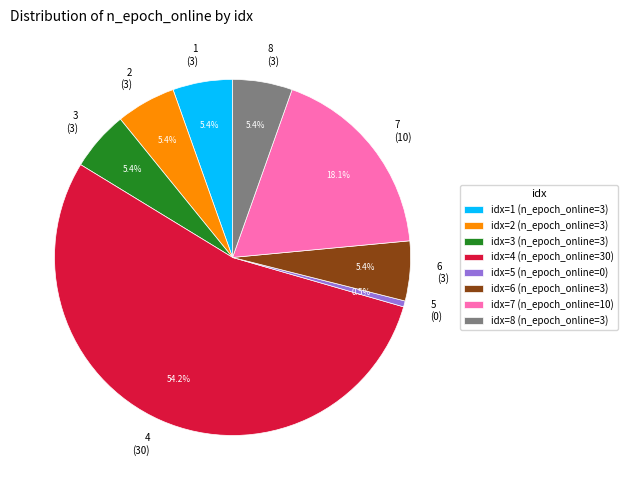

Is it true that 7 is 30% of the pie?

False